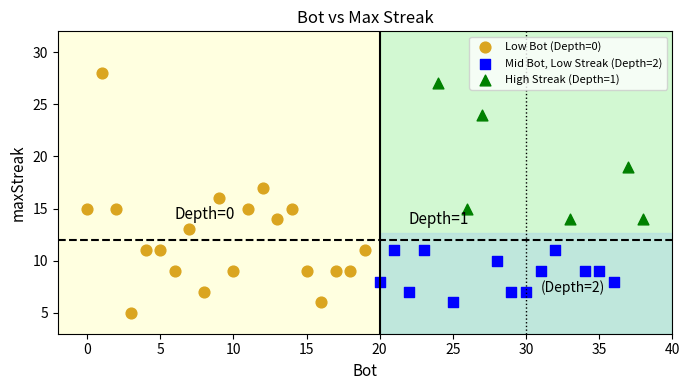

Which series has the largest Y range (max minus min)?

Low Bot (Depth=0)